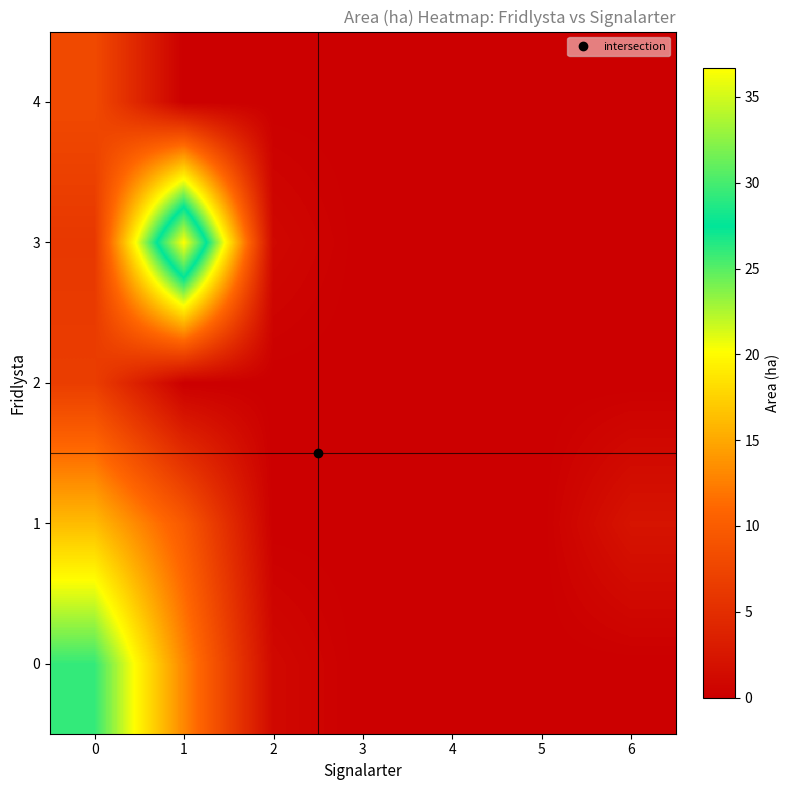

Reading right to left, list all the values displayed in this chart.

0: 6=0.0	5=0.0	4=0.0	3=0.0	2=1.0	1=13.0	0=26.0
1: 6=2.2	5=0.0	4=0.0	3=0.0	2=0.0	1=9.7	0=16.2
2: 6=0.0	5=0.0	4=0.0	3=0.0	2=0.0	1=0.0	0=6.7
3: 6=0.0	5=0.0	4=0.0	3=0.0	2=0.9	1=36.7	0=6.1
4: 6=0.0	5=0.0	4=0.0	3=0.0	2=0.0	1=0.0	0=8.0